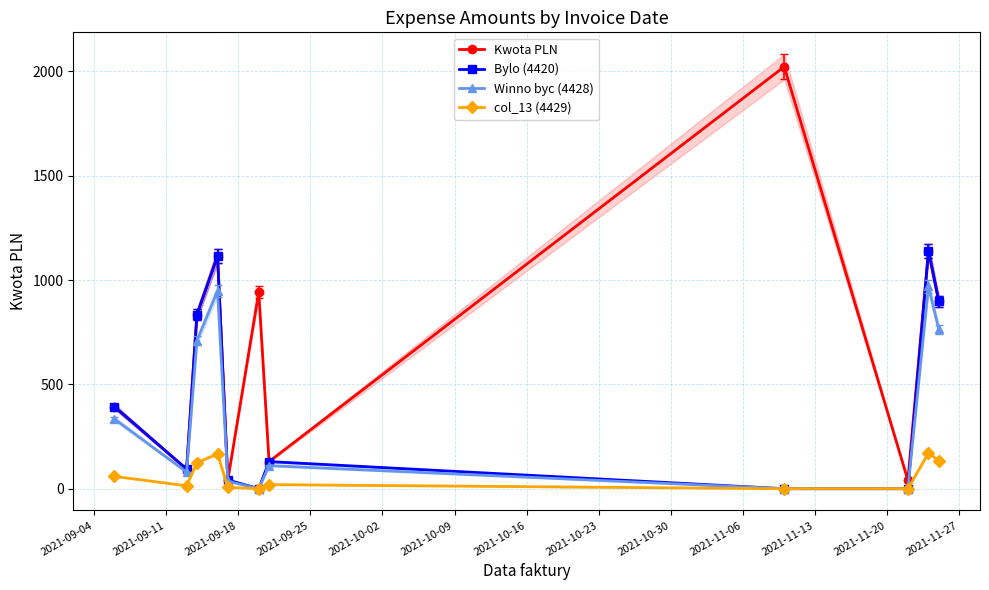

How many interior local peaks does the Kwota PLN series have?

4